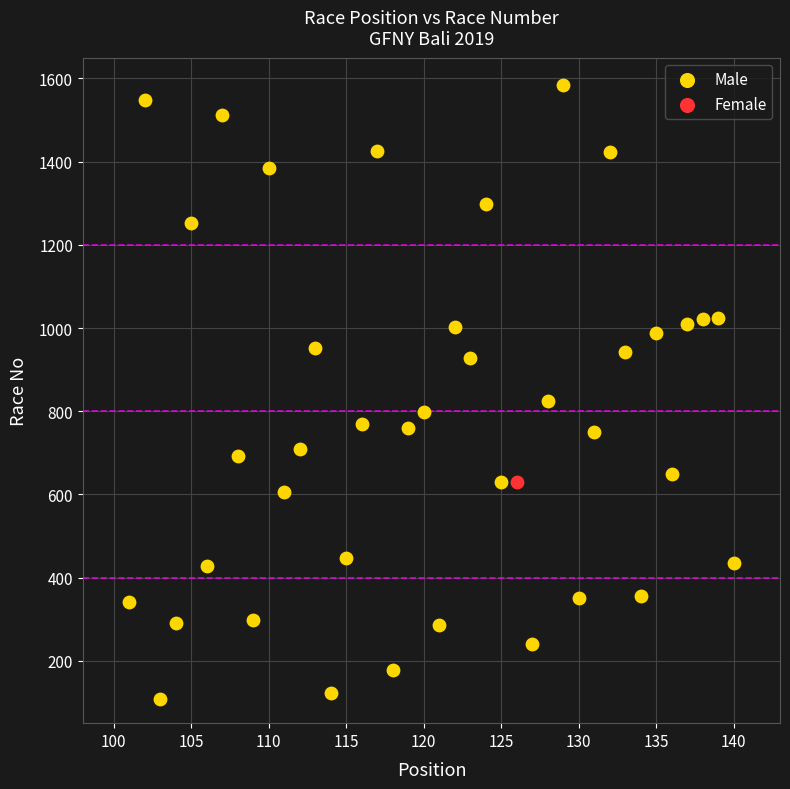

What are all the series names shown in the legend?

Male, Female